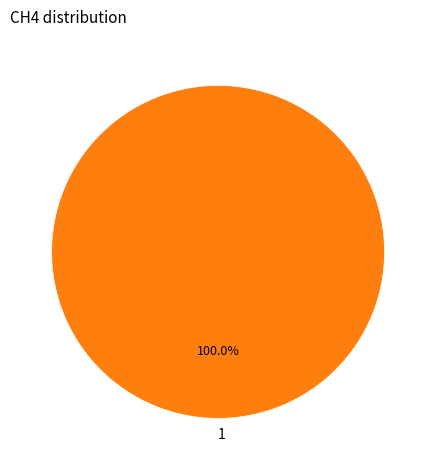

Count the number of slices in the pie.

1